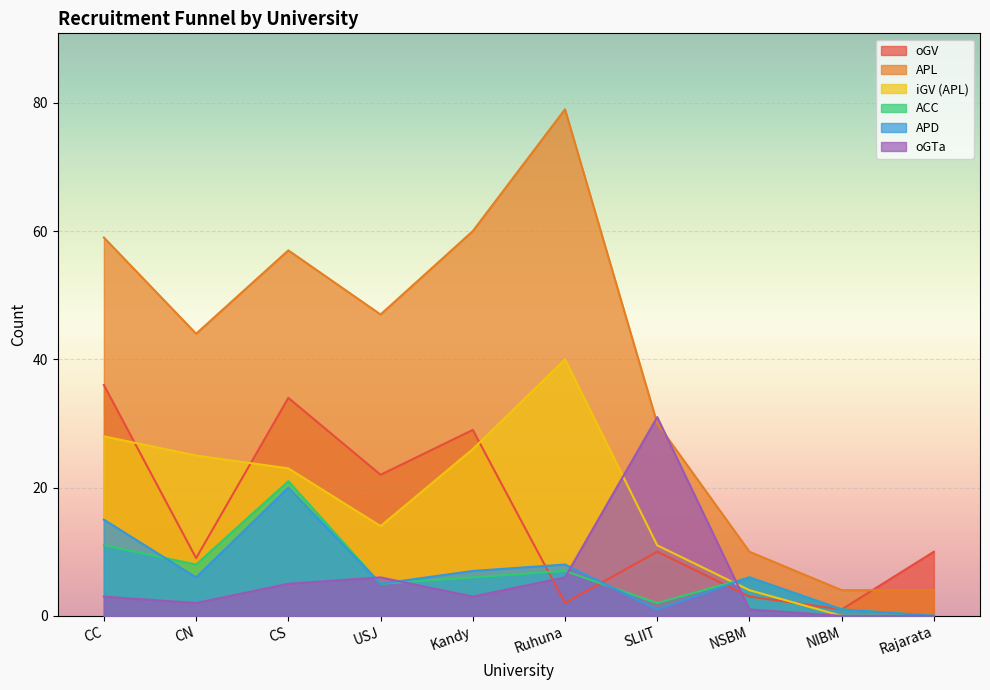

Is the value of iGV (APL) at CN greater than the value of oGTa at SLIIT?

No